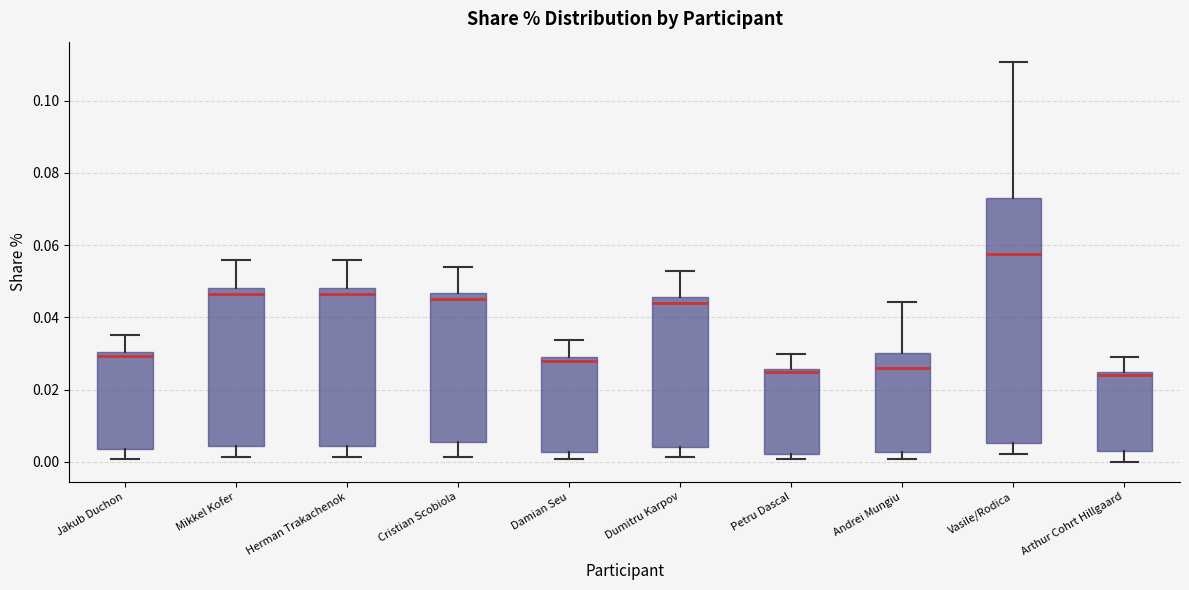

Which box is the tallest, from its lower edge to its upper edge?

Vasile/Rodica